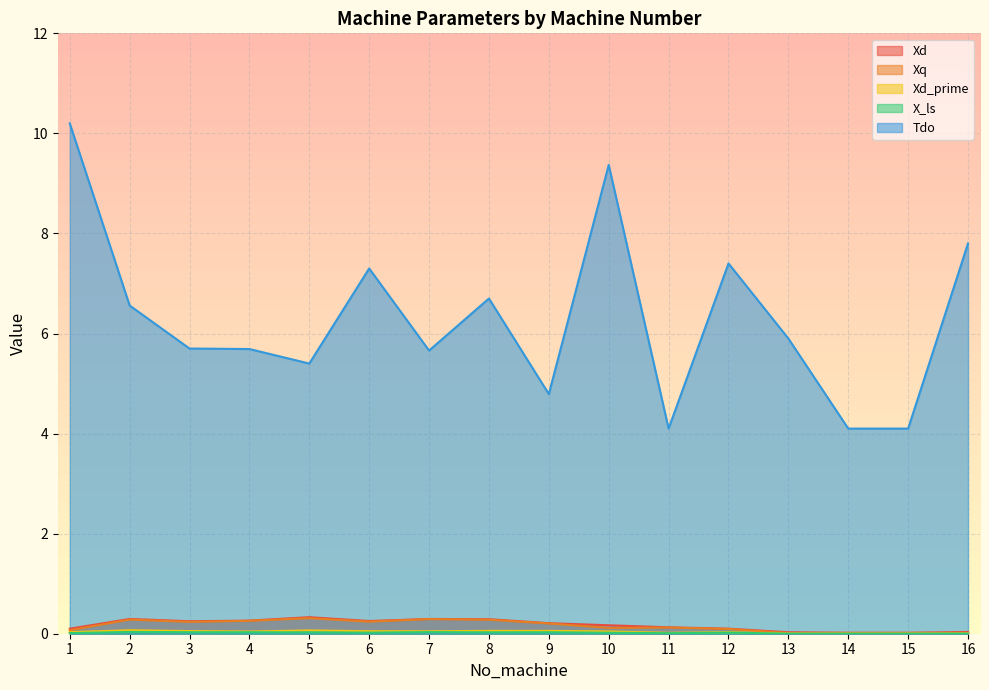

Does the chart display data point markers on the line(s)?

No